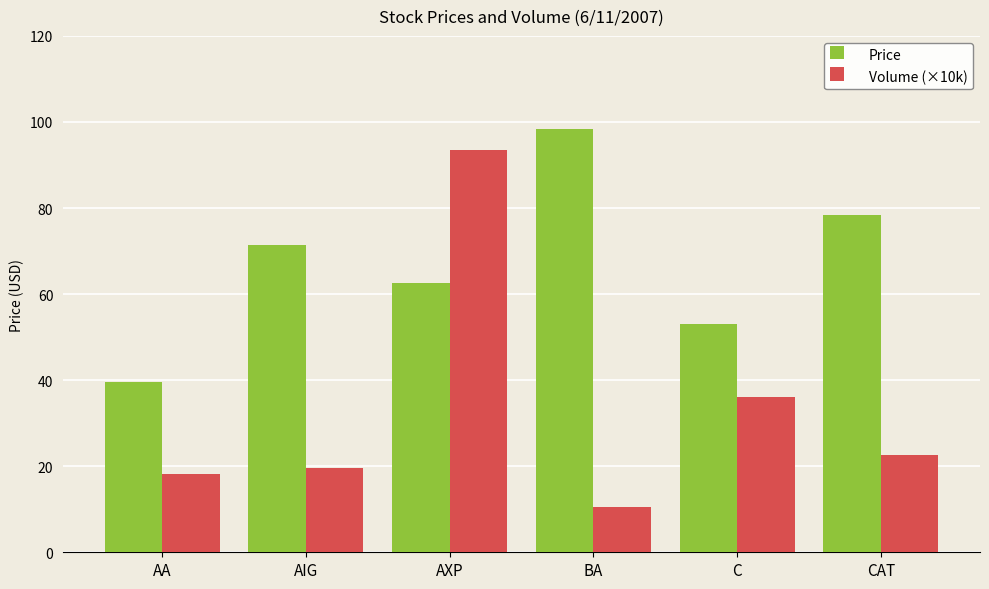

Reading right to left, what are all the values shown in this chart?

Price: 78.3	53.1	98.3	62.6	71.4	39.5
Volume (×10k): 22.5	36.1	10.5	93.5	19.6	18.2